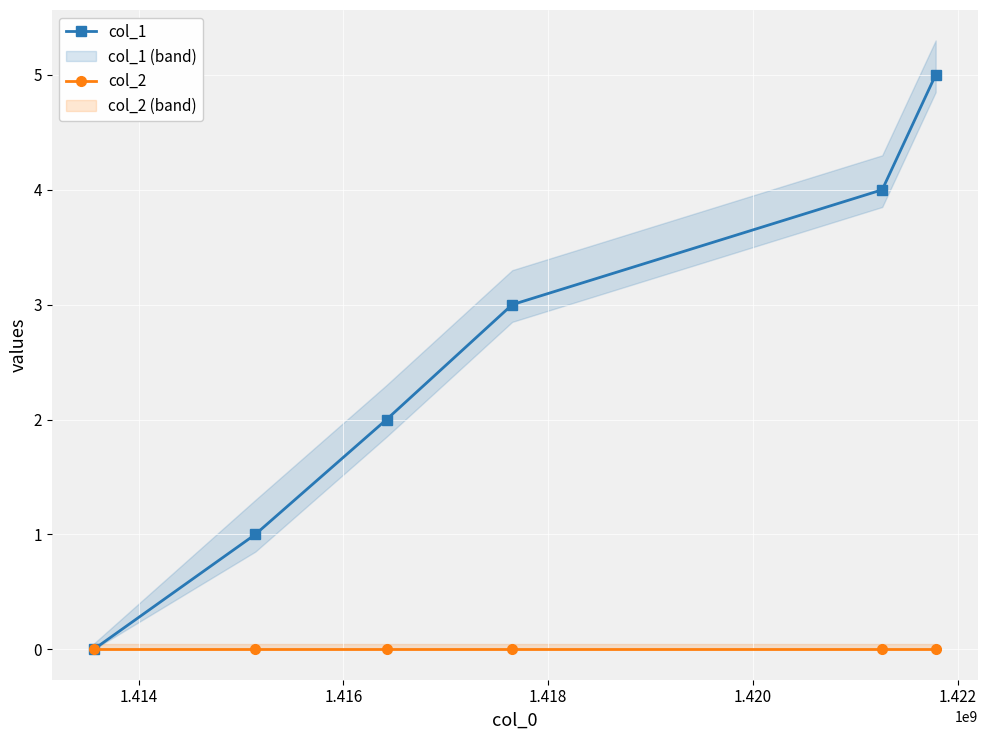

List the series in order of their overall mean, lowest first.

col_2, col_1